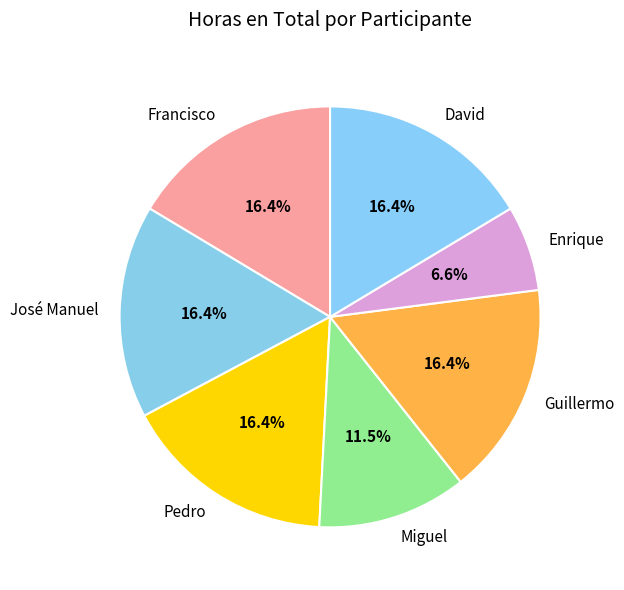

Between Pedro and Miguel, which is larger?

Pedro